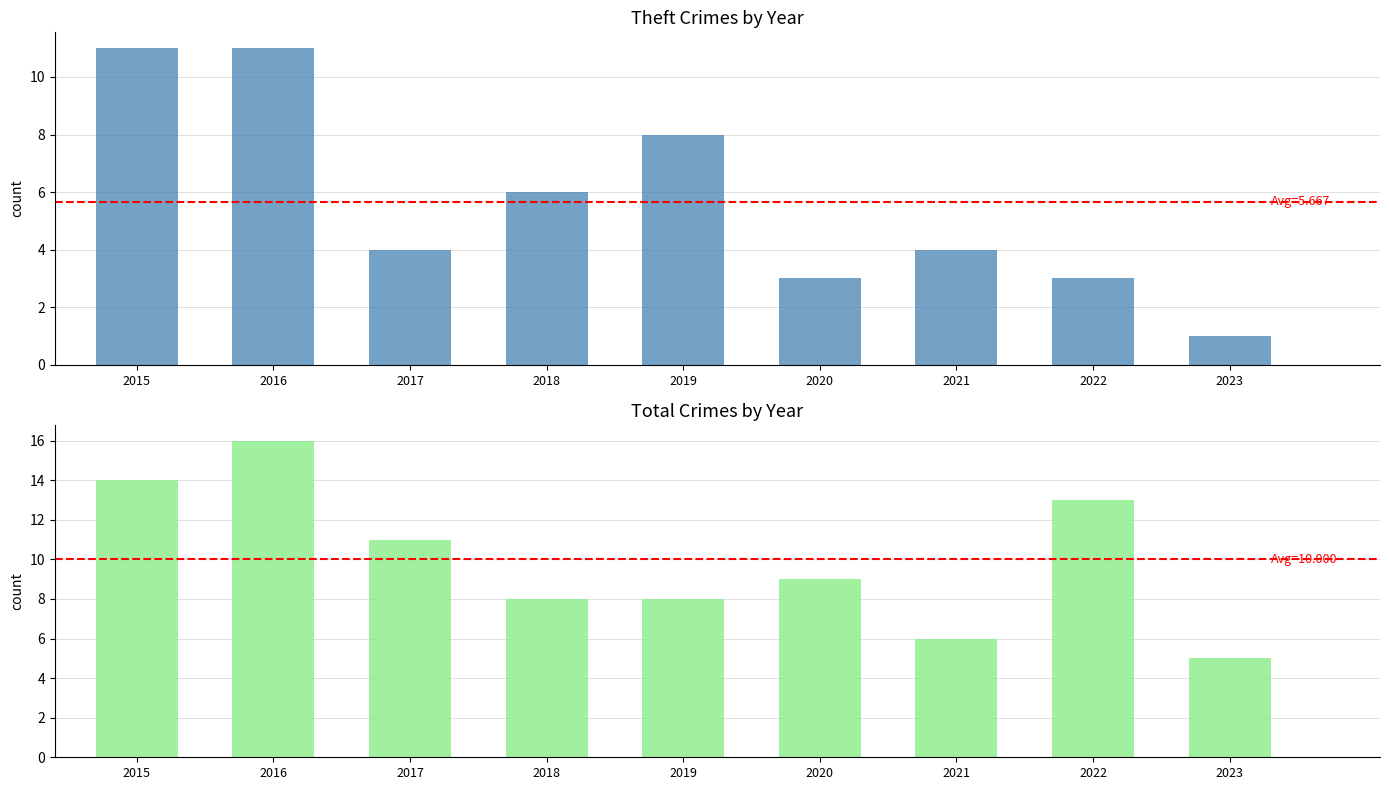

At which category is the sum across all series the highest?

2016